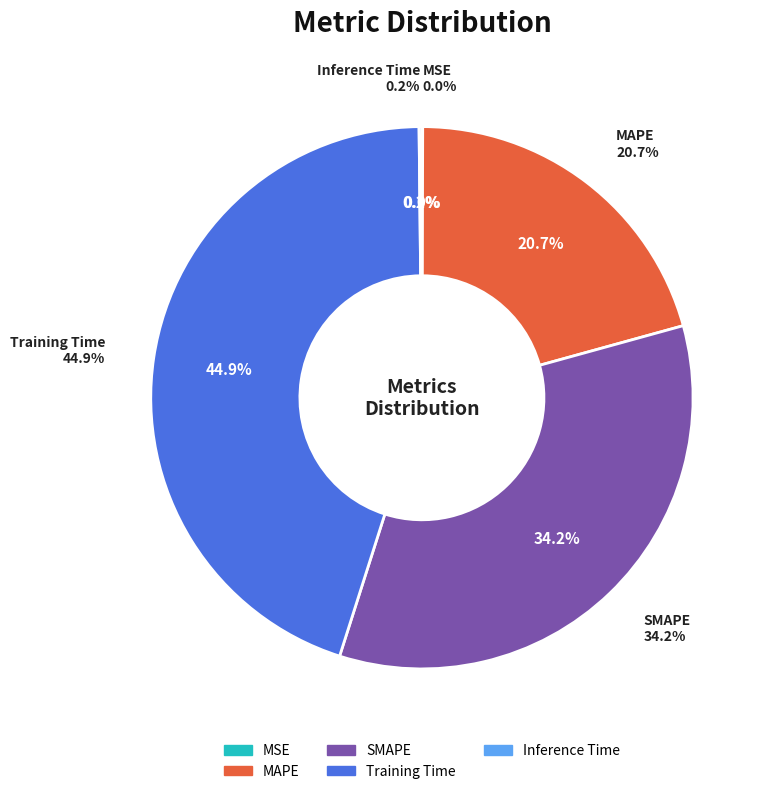

Rank the categories by value from highest to lowest.

Training Time, SMAPE, MAPE, Inference Time, MSE